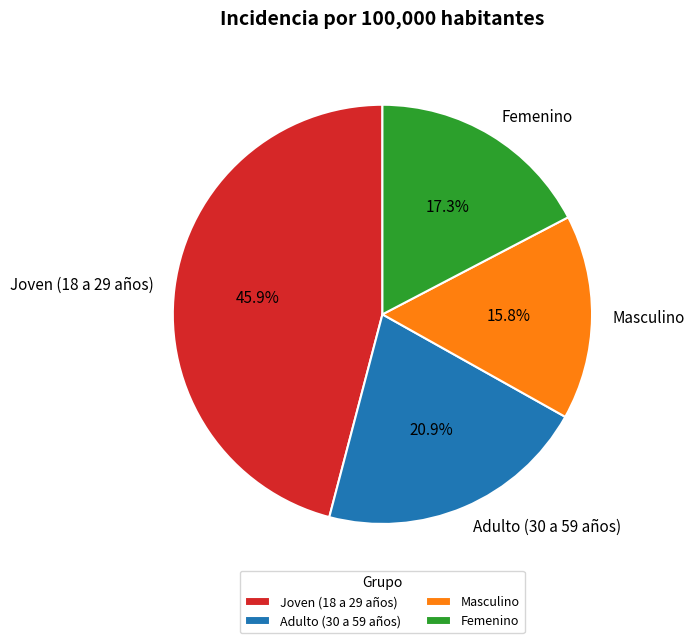

Does Femenino represent more than half of the total?

No